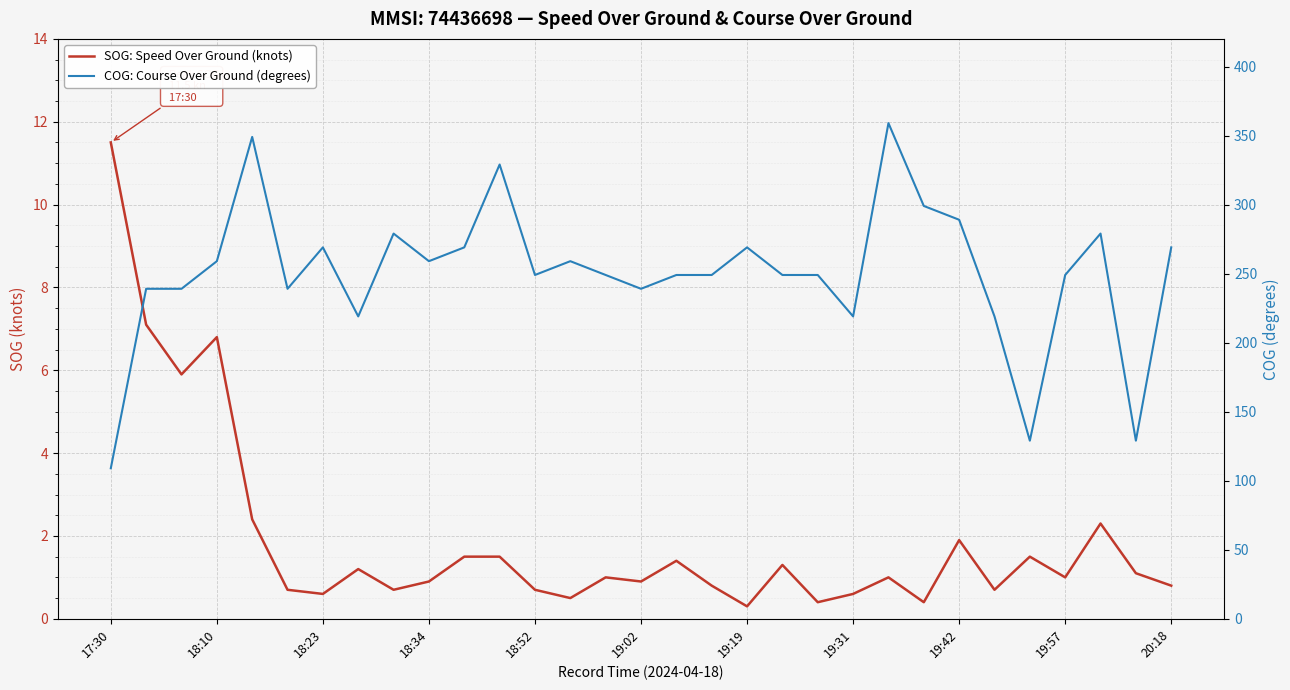

True or false: COG: Course Over Ground (degrees) has a value of 269.0 at 20:18.

True